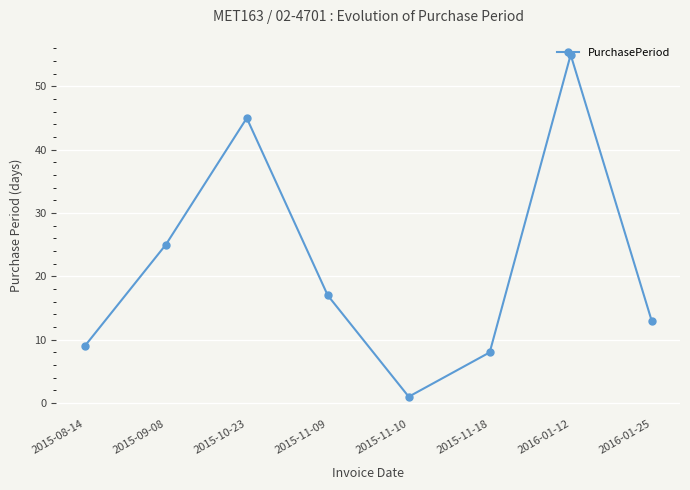

What is the difference between the values at 2015-11-10 and 2015-08-14?

8